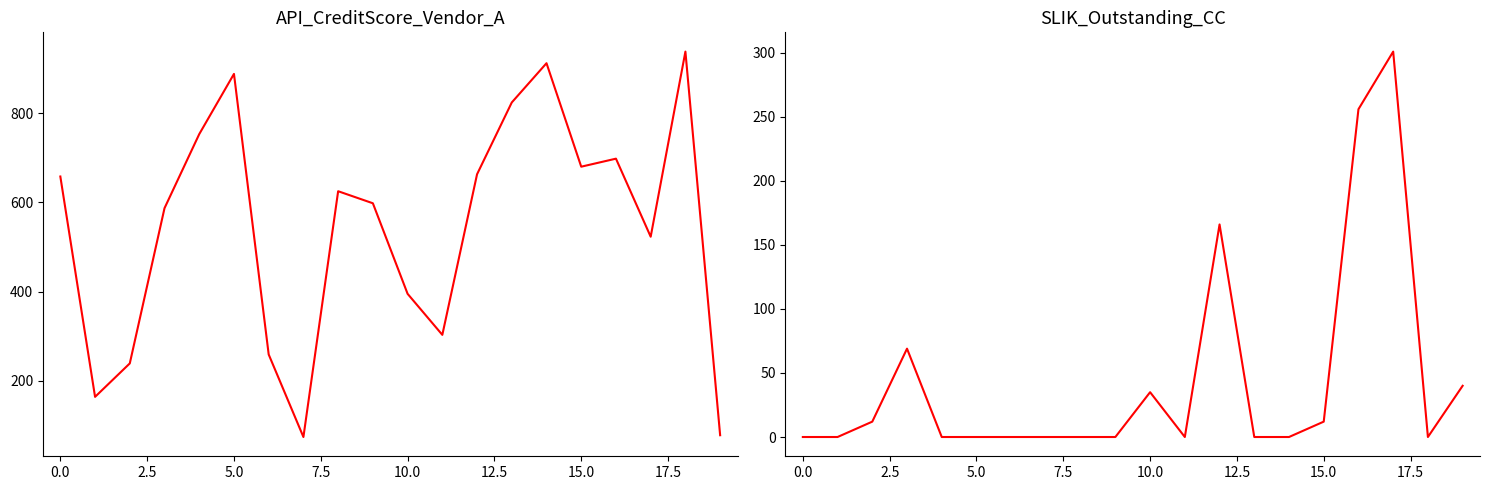

Reading left to right, extract all data points from this chart.

API_CreditScore_Vendor_A: 658	164	239	587	753	888	259	74	625	598	395	303	663	824	912	680	698	523	938	78
SLIK_Outstanding_CC: 0	0	12	69	0	0	0	0	0	0	35	0	166	0	0	12	256	301	0	40